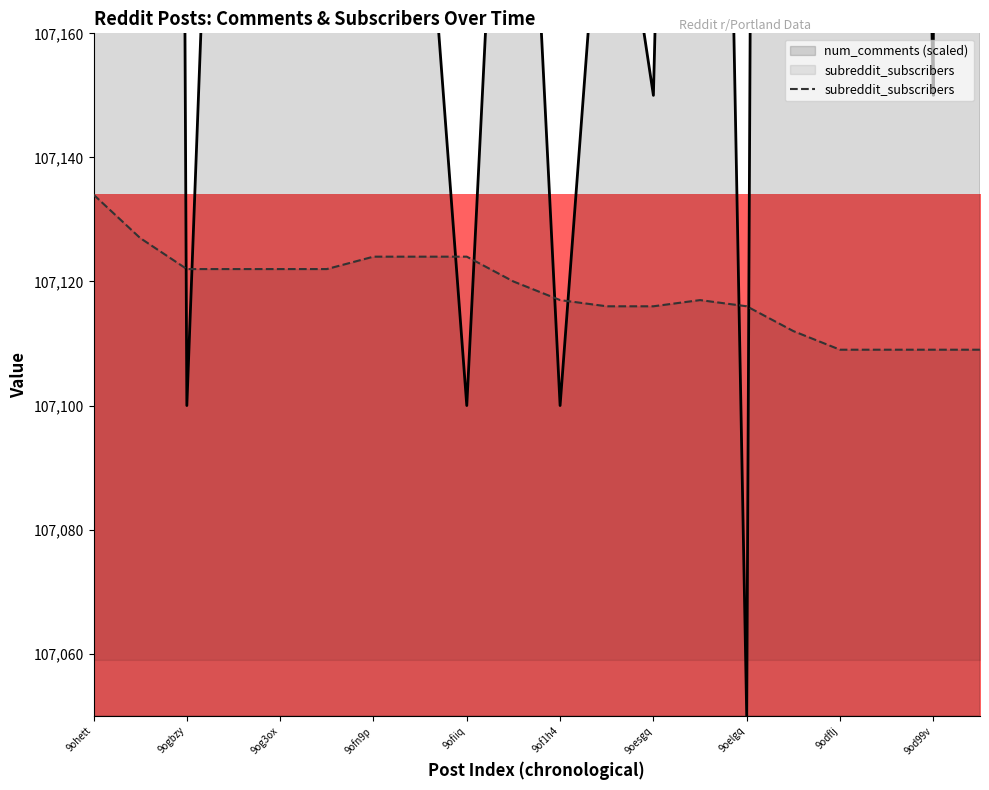

Where does the num_comments series first go above 107300?

9ogtqv